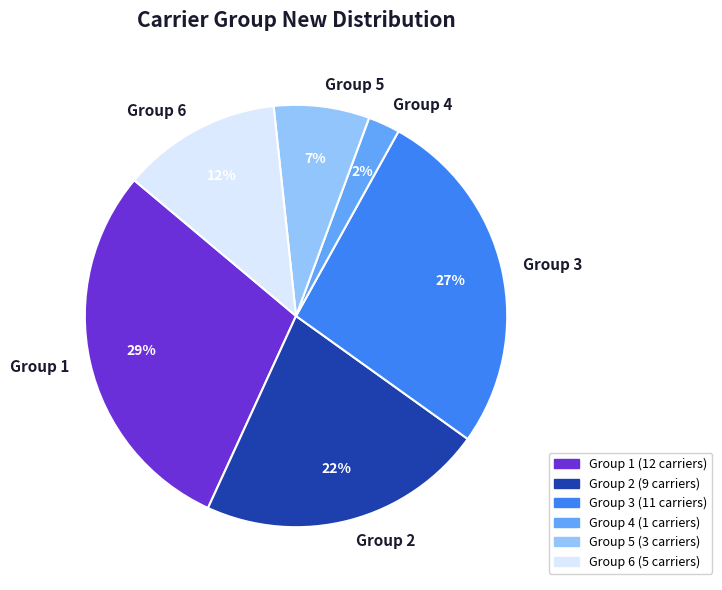

Is the sum of Group 4 and Group 2 greater than half?

No